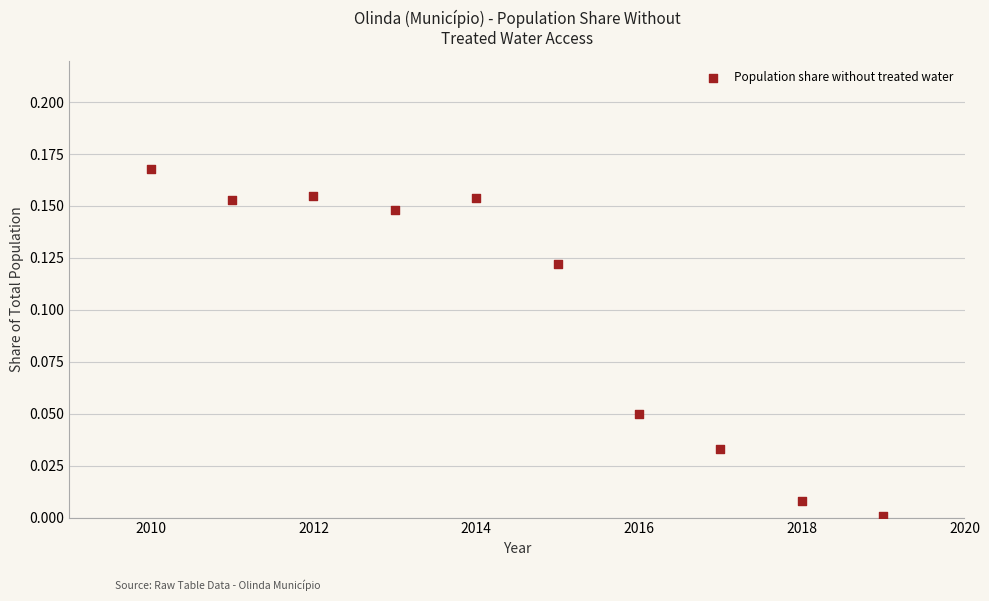

What is the range of X values (max minus min)?

9.0